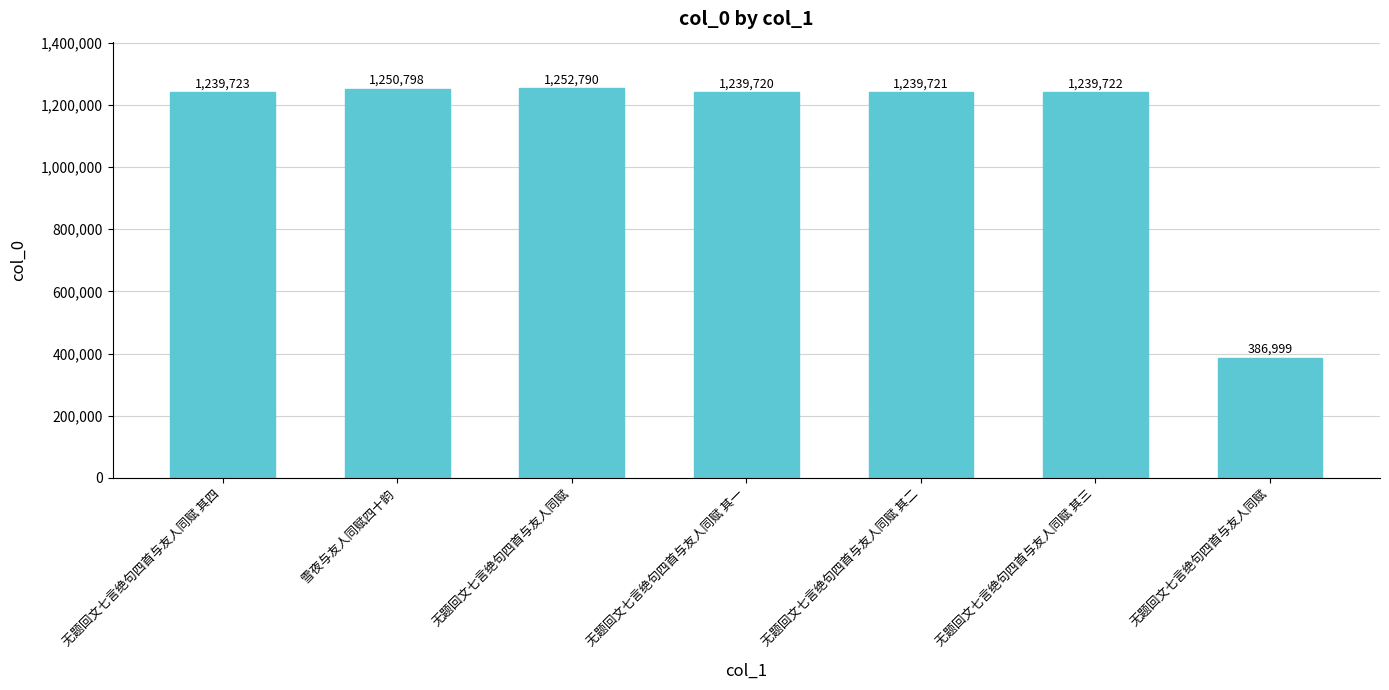

How many bars are there in total?

7